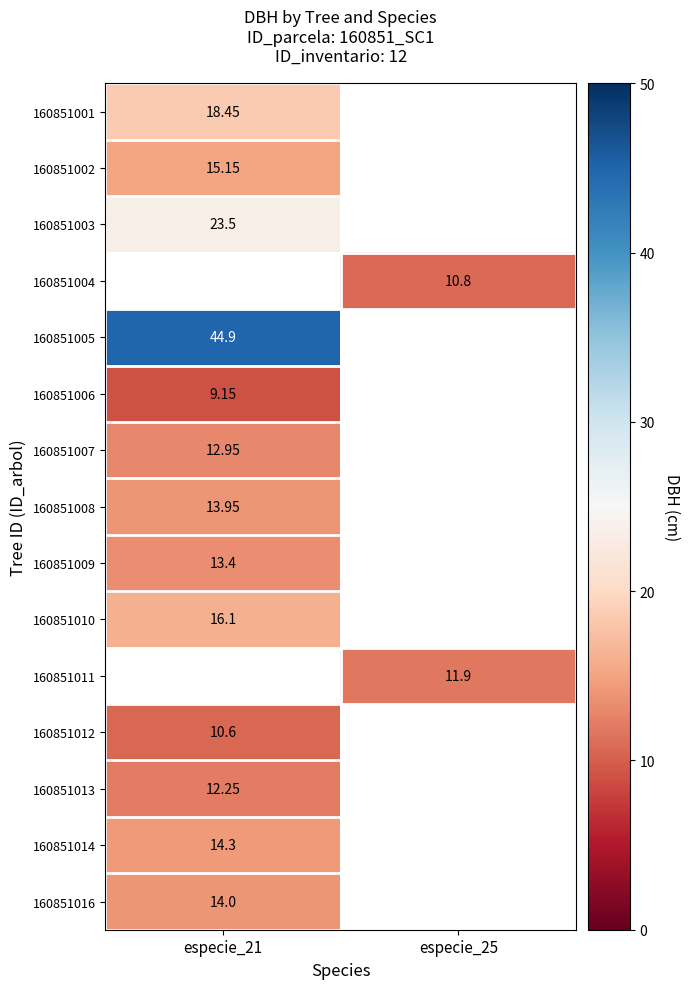

List the labels in order of 160851002 value, smallest first.

especie_25, especie_21